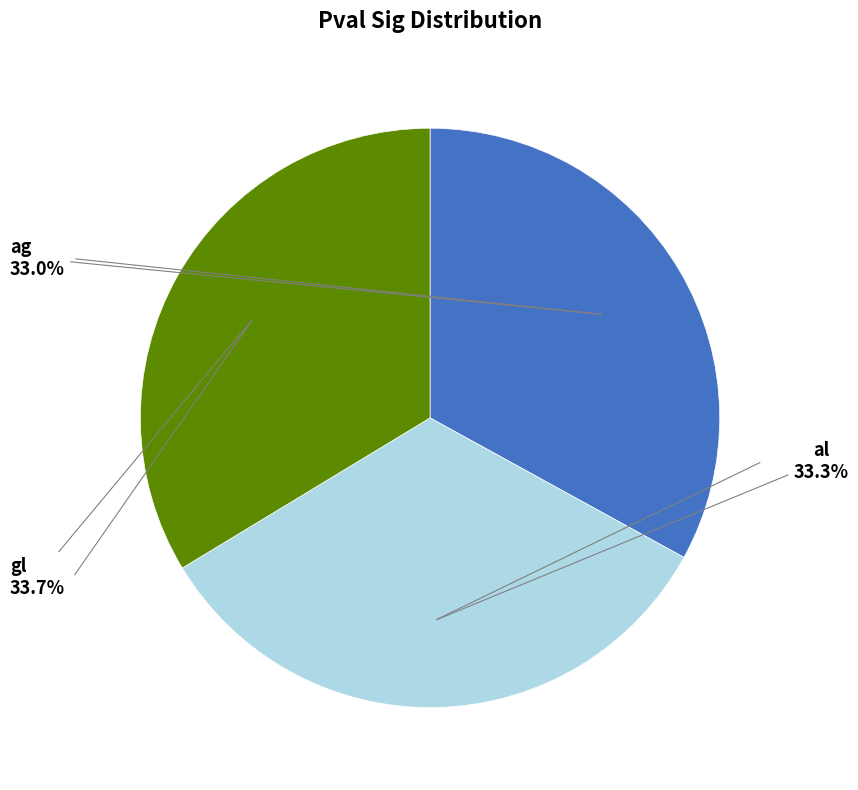

Does any single category account for the majority?

No